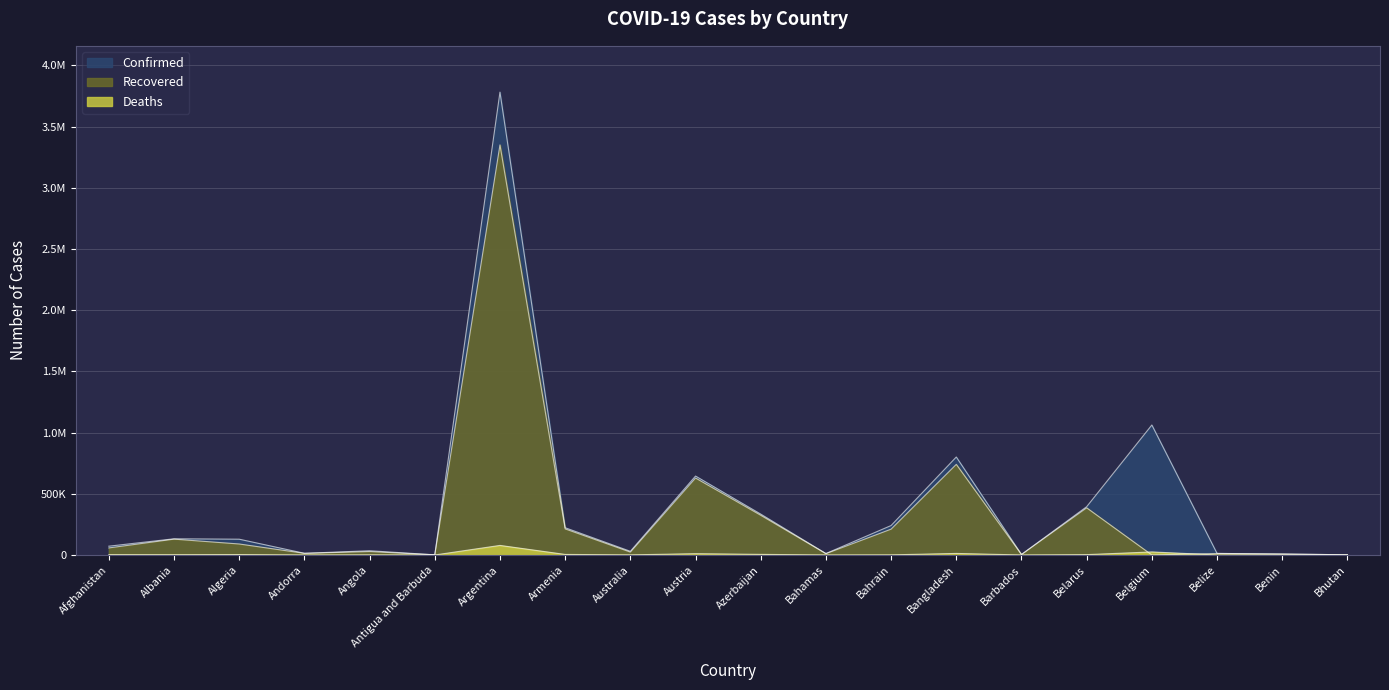

What position from the right is Armenia?

13